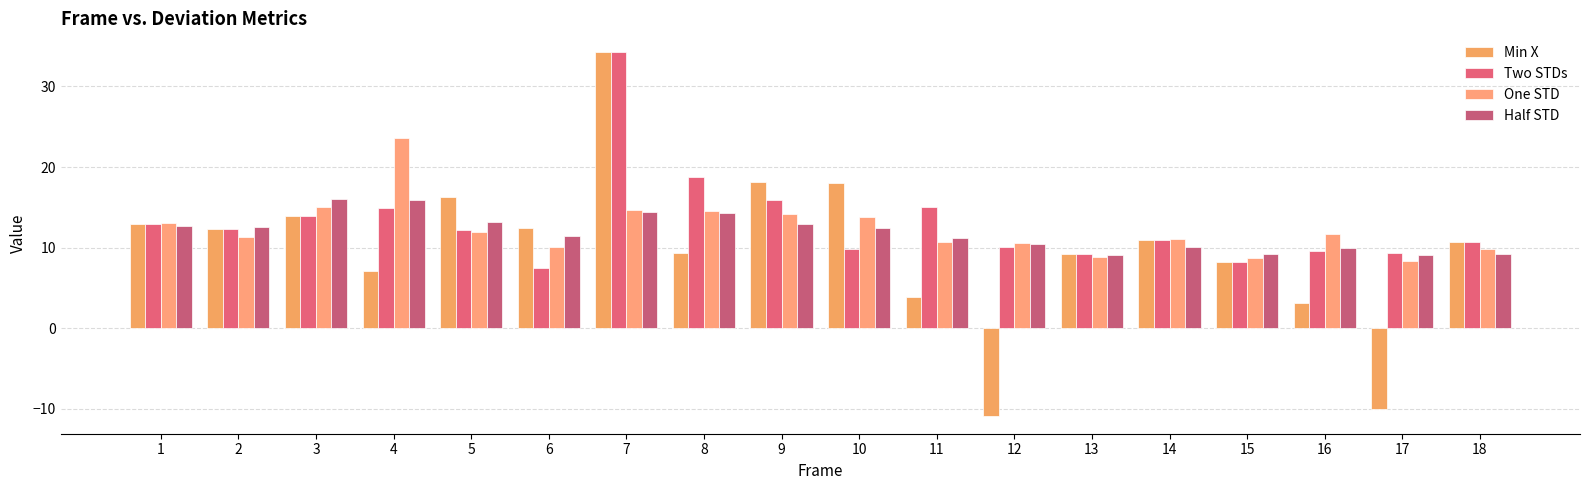

What is the difference between the One STD values at 5 and 14?

0.9